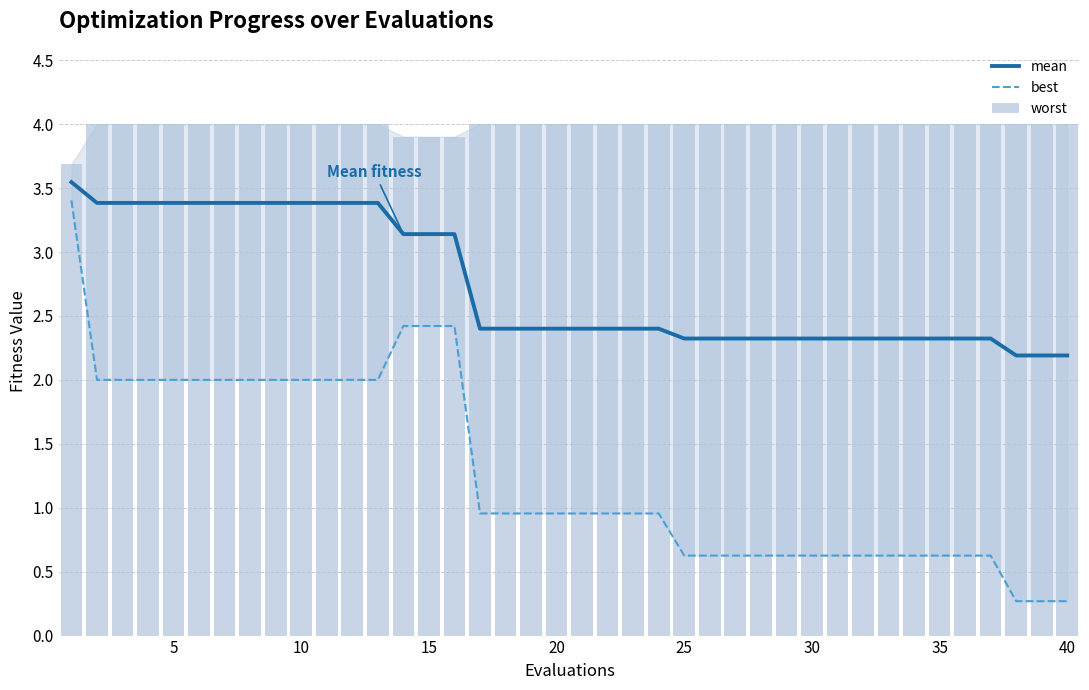

What is the minimum value for mean?

2.2